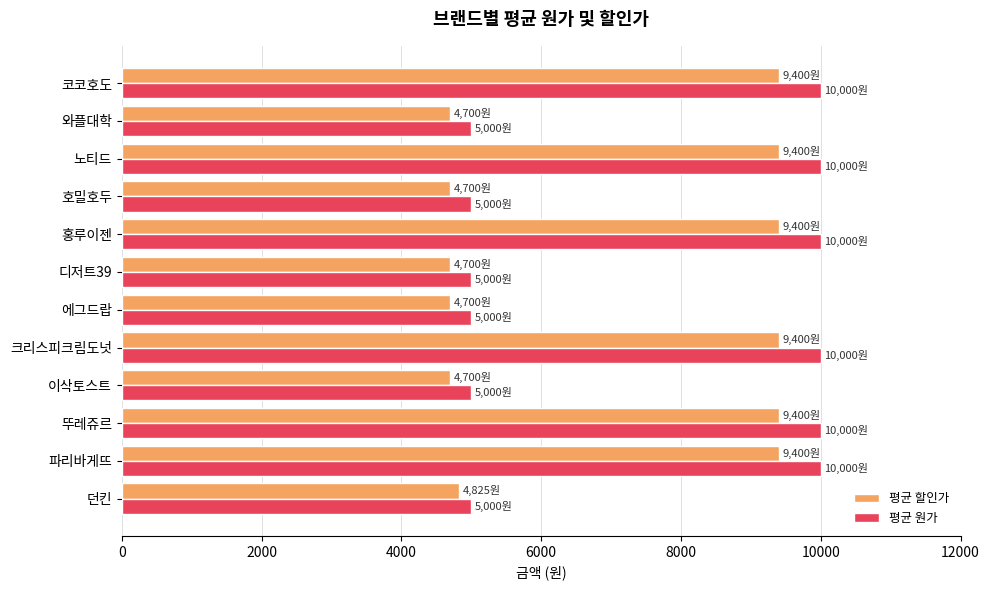

What is the highest value of the 평균 할인가 series?

9400